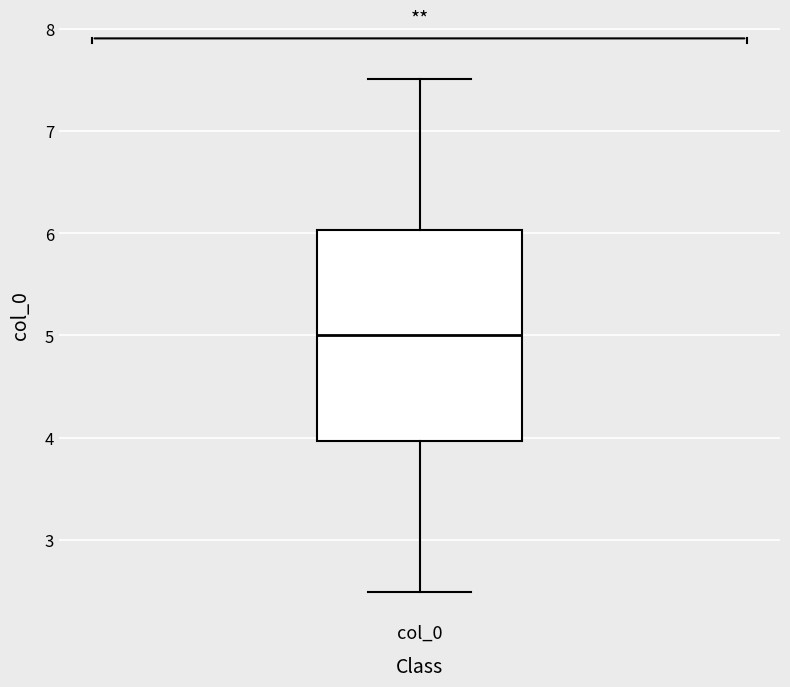

Transcribe this box plot: give where the median line is, the range the box spans, and where the two whiskers end, as read against the y-axis. The values are not printed on the chart, so give them approximately, as read against the axis.

median 5.0, box 4.0 to 6.0, whiskers 2.5 to 7.5